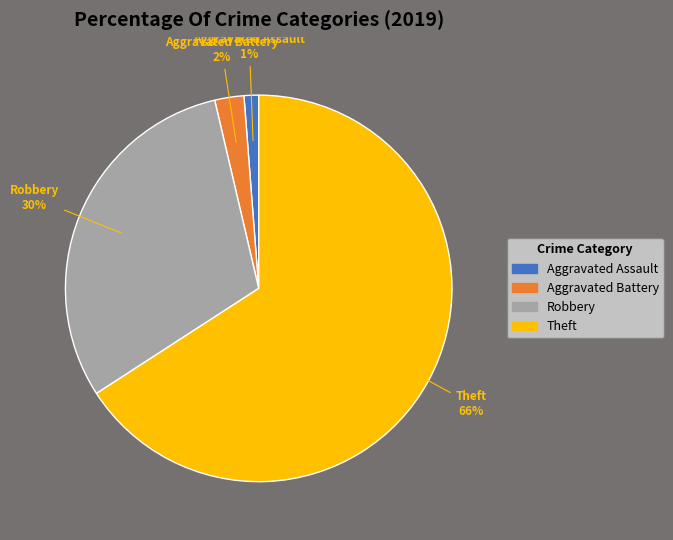

Count the number of slices in the pie.

4